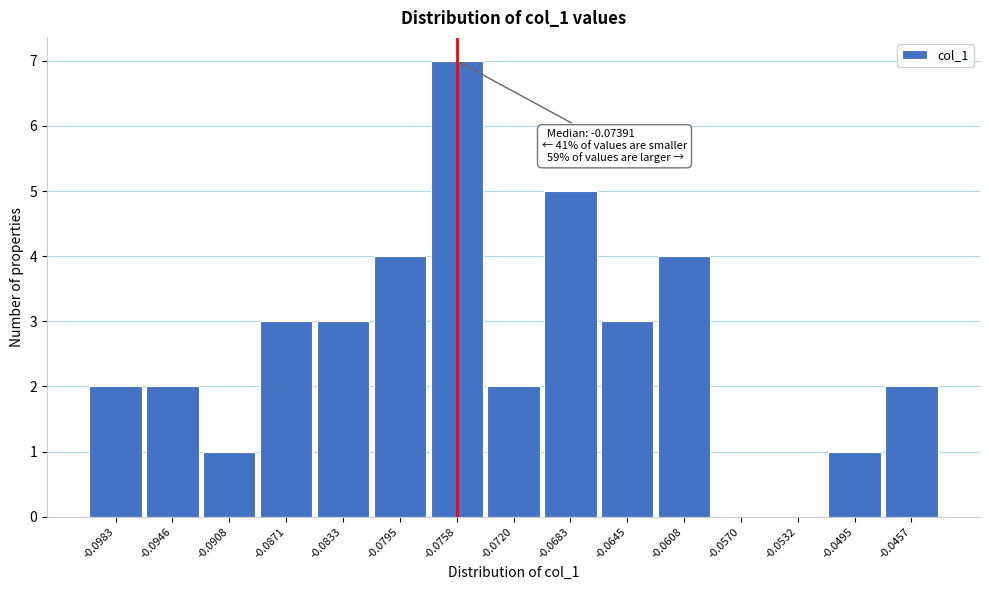

Reading left to right, what are all the values shown in this chart?

-0.0983=2	-0.0946=2	-0.0908=1	-0.0871=3	-0.0833=3	-0.0795=4	-0.0758=7	-0.0720=2	-0.0683=5	-0.0645=3	-0.0608=4	-0.0570=0	-0.0532=0	-0.0495=1	-0.0457=2